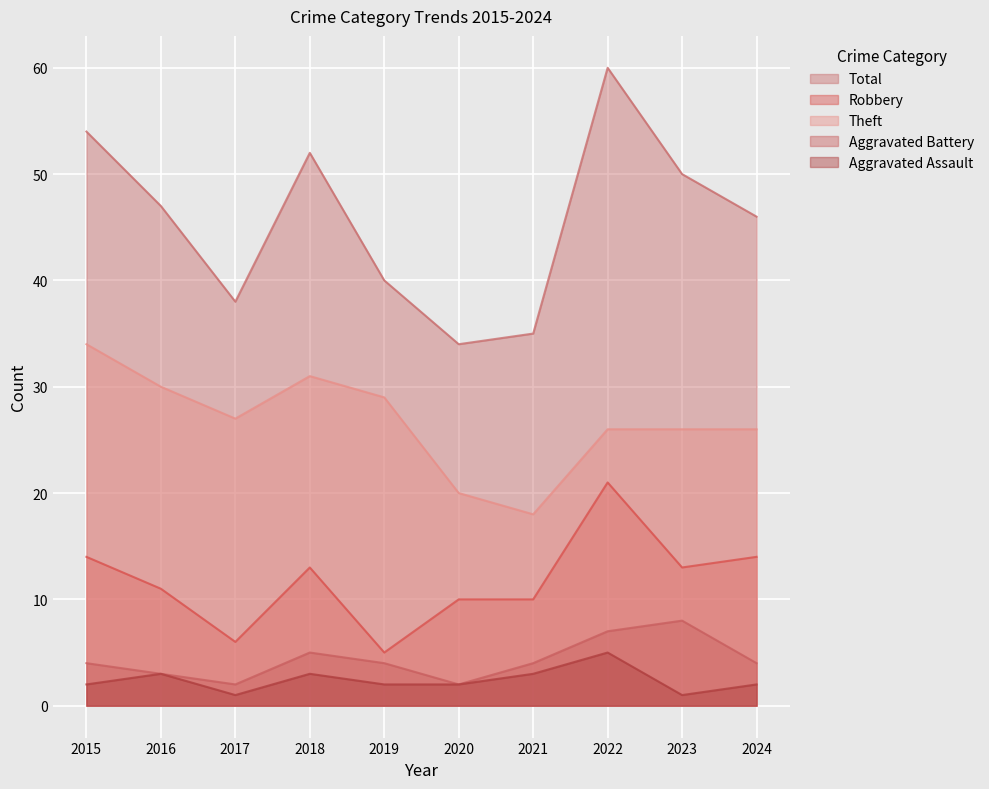

What is the total value across all series at 2017?

74